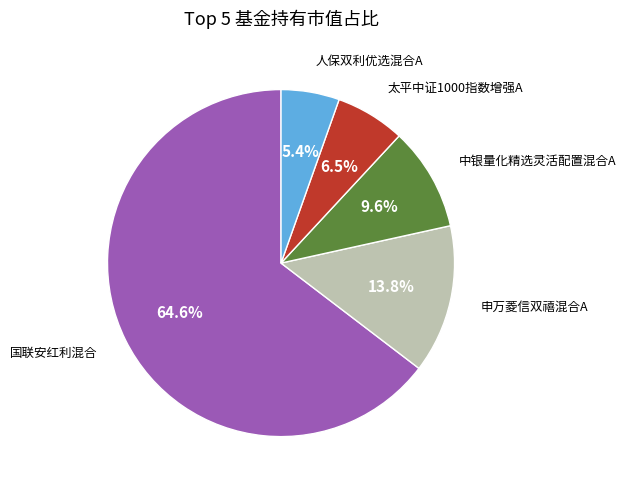

To the nearest percent, what is the average slice percentage?

20%